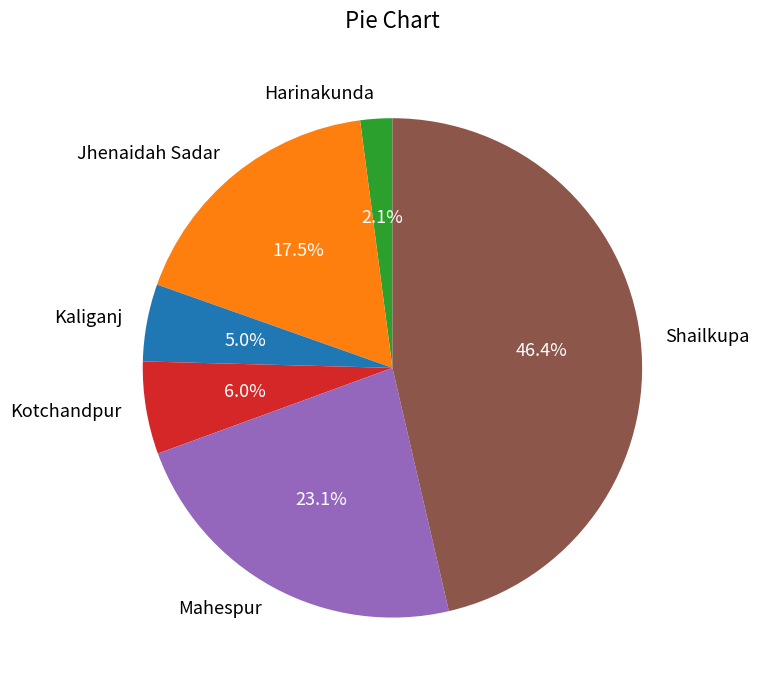

Rank the categories by value from lowest to highest.

Harinakunda, Kaliganj, Kotchandpur, Jhenaidah Sadar, Mahespur, Shailkupa